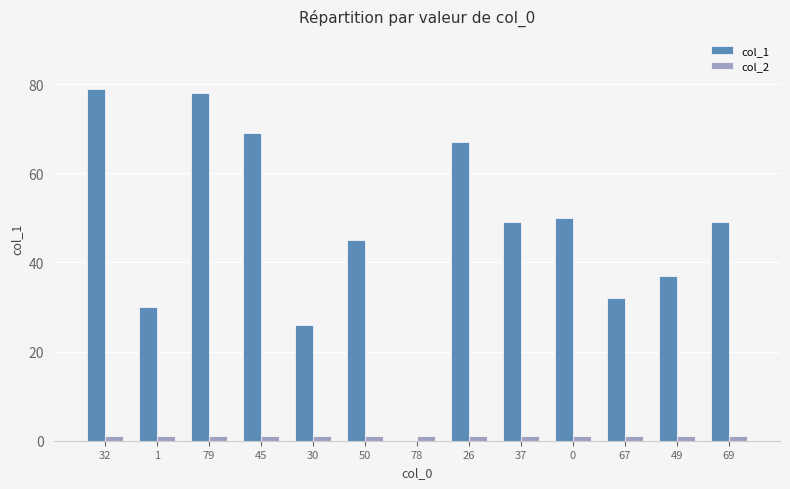

Is the value of col_2 at 45 greater than the value of col_1 at 50?

No